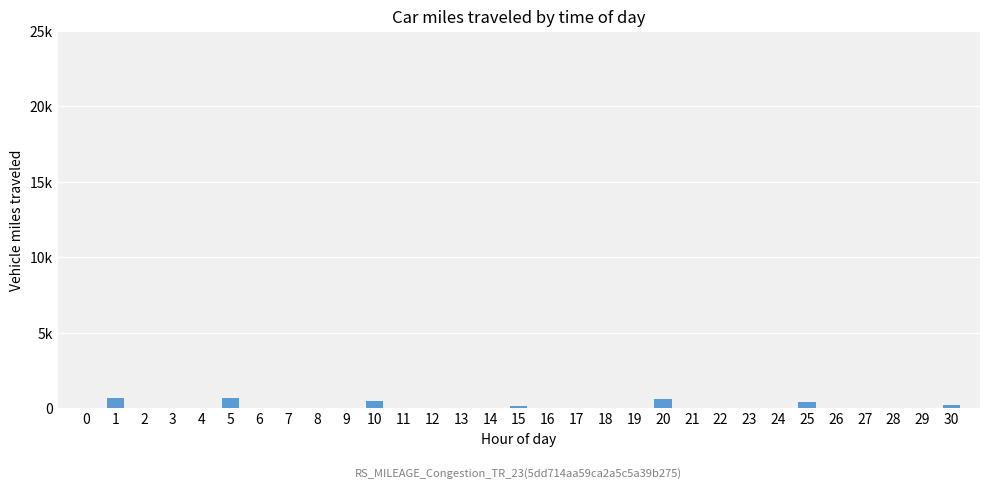

Does the chart contain any negative values?

No